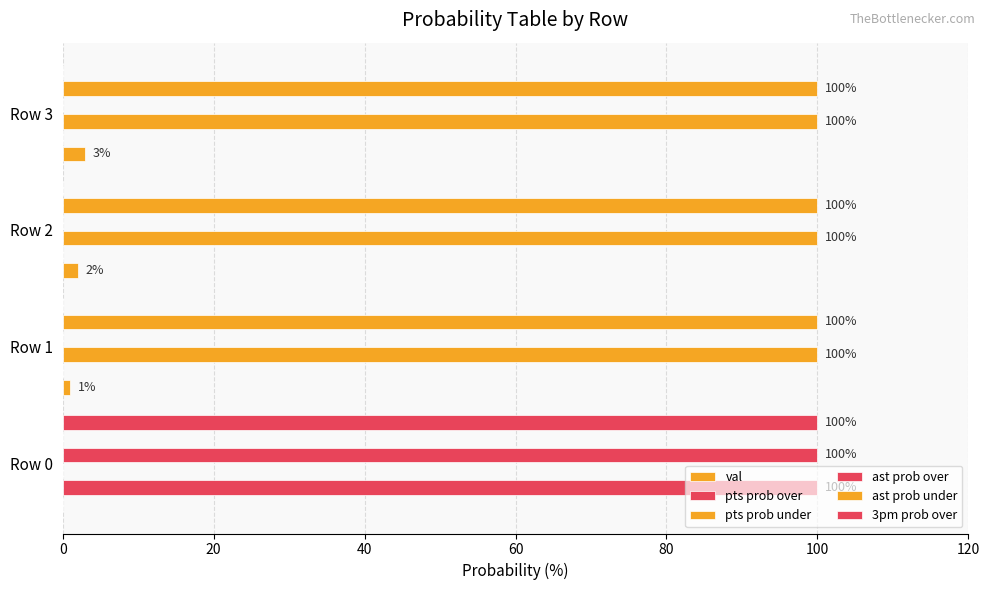

Count the number of categories in the chart.

4